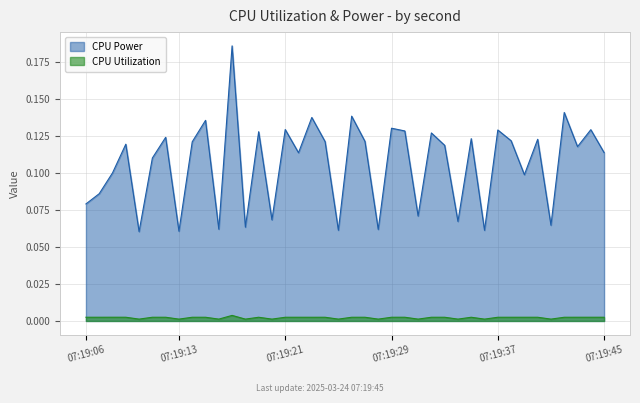

What is the value of the CPU Power point at the 16th from the left?

0.1